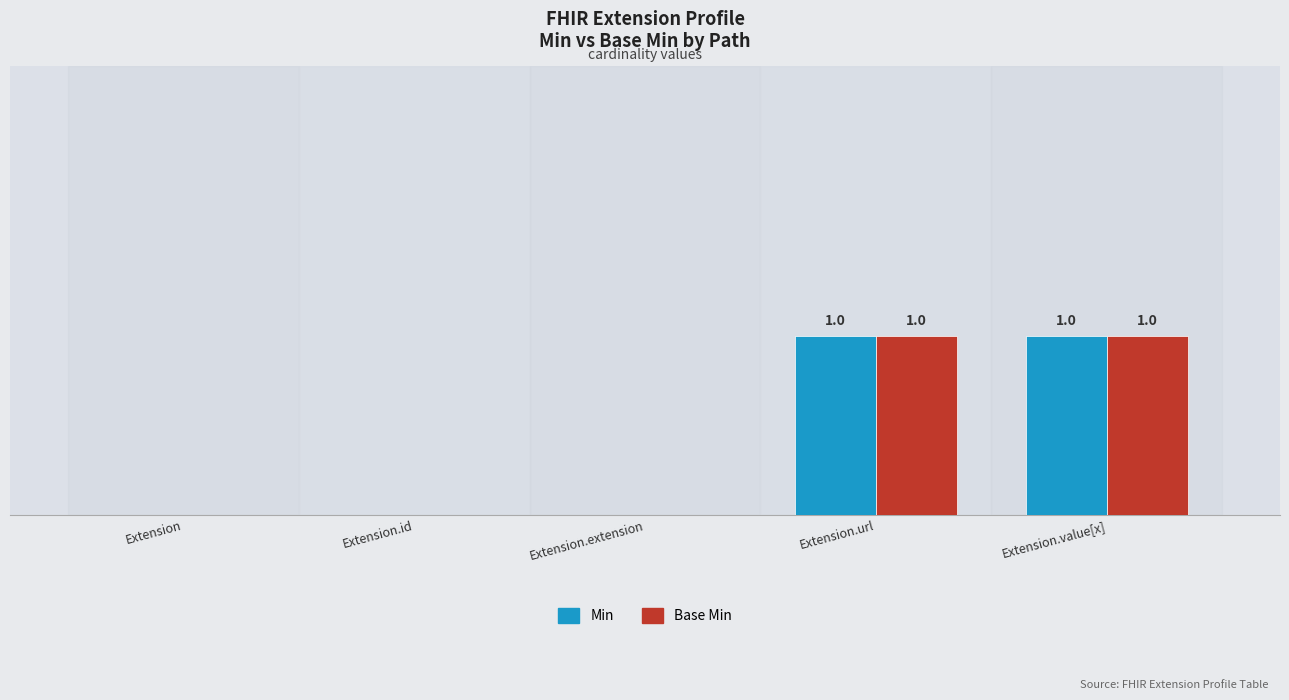

Is it true that Min equals -1 at Extension.id?

False